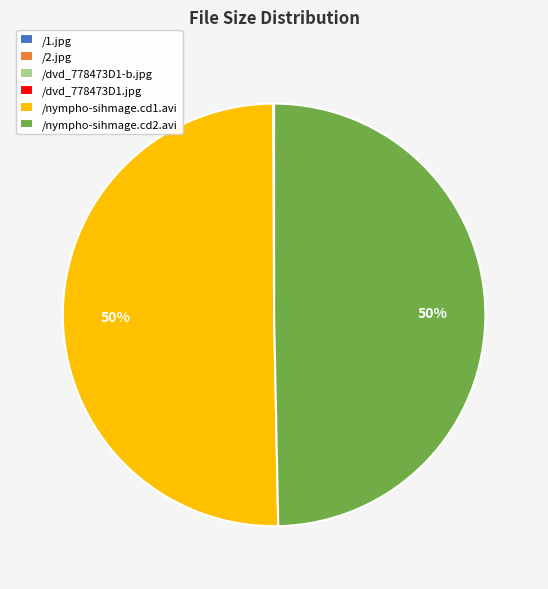

To the nearest percent, what percentage of the pie is /nympho-sihmage.cd1.avi?

50%